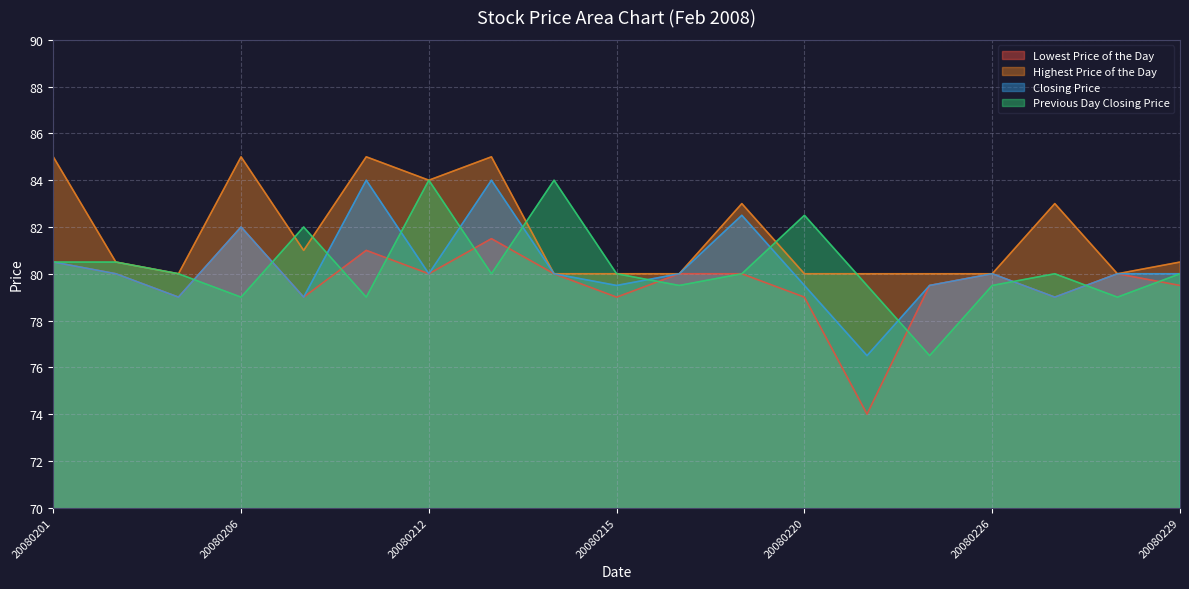

What is the maximum value shown in the chart?

85.0